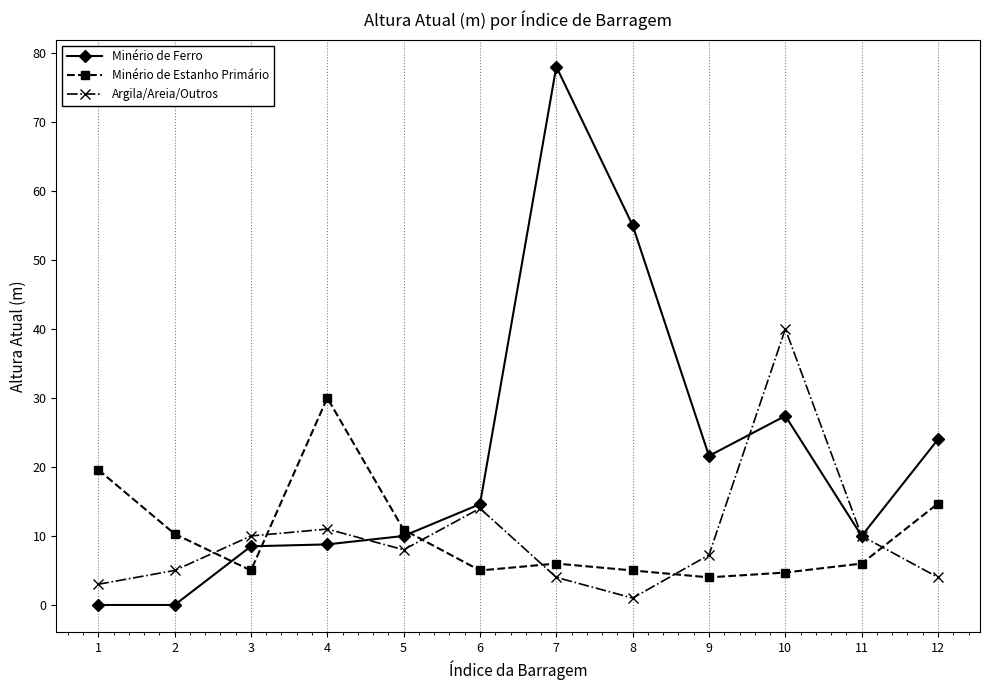

What is the value of the Minério de Ferro point at the 11th from the left?

10.0